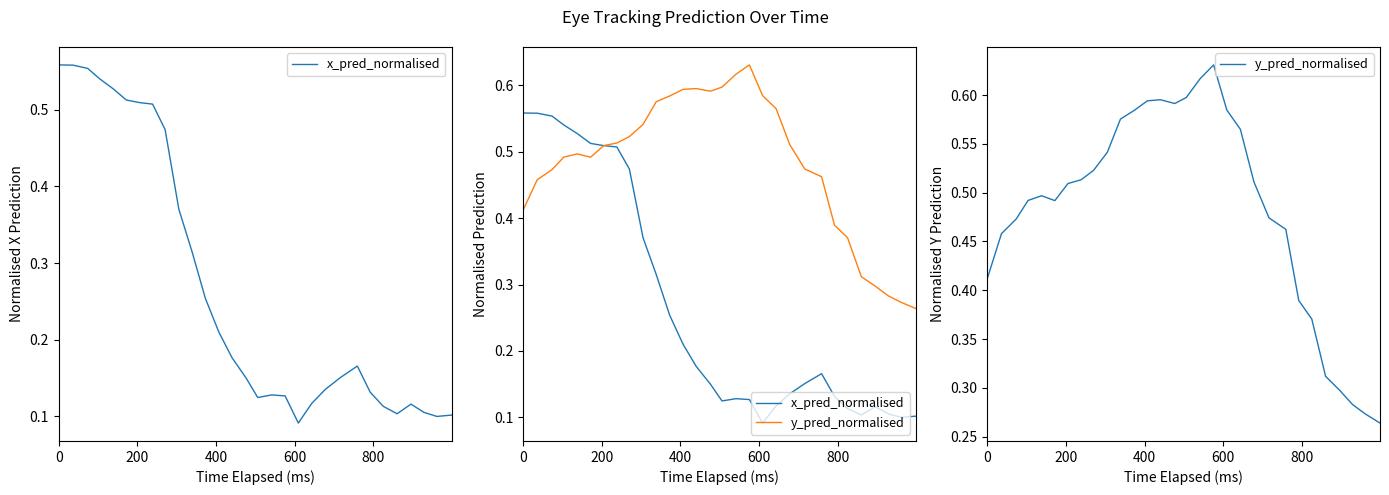

True or false: x_pred_normalised has a value of 0.1 at 21.

False